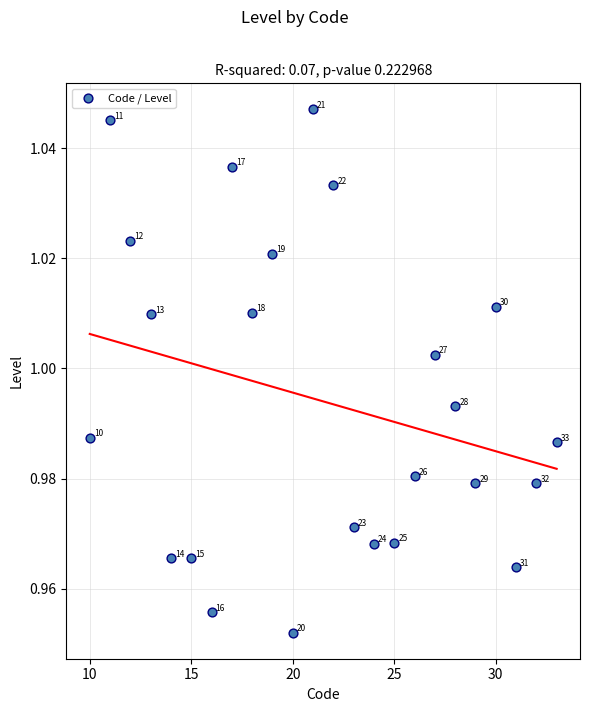

What is the range of X values (max minus min)?

23.0